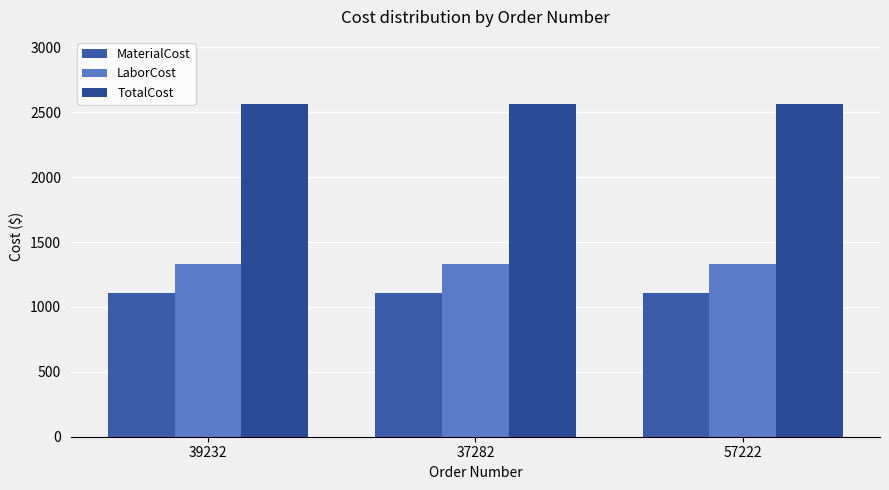

Are the bars horizontal?

No